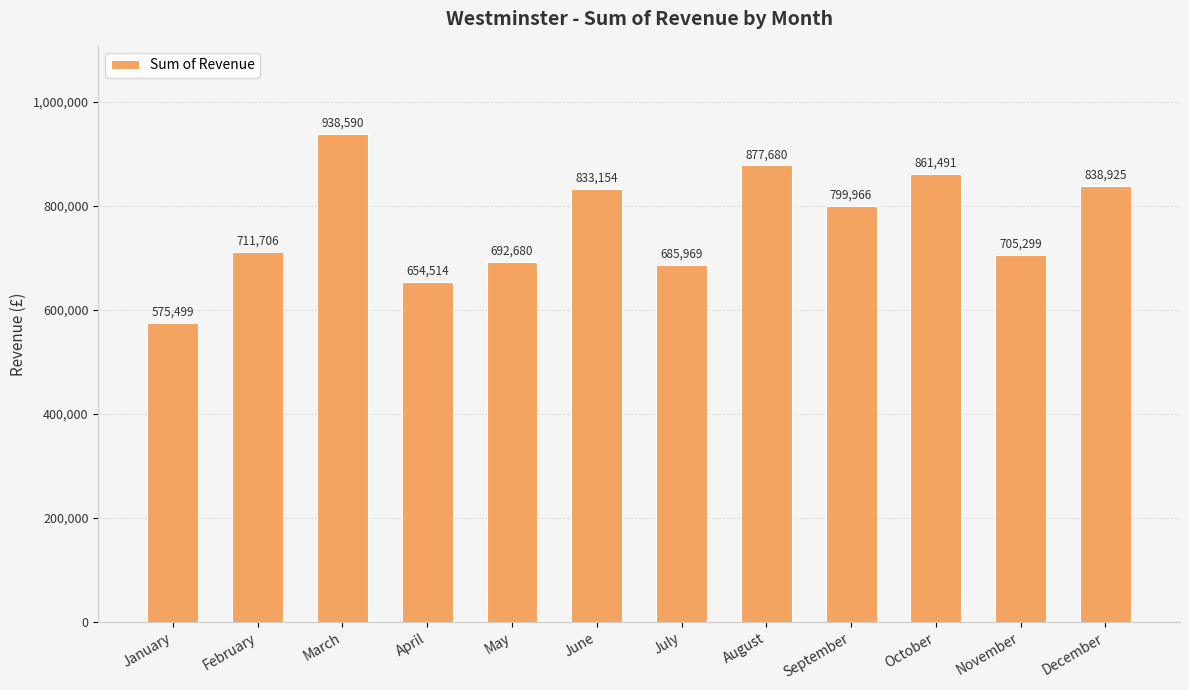

Approximately how many times larger is the value at June compared to July?

1.2